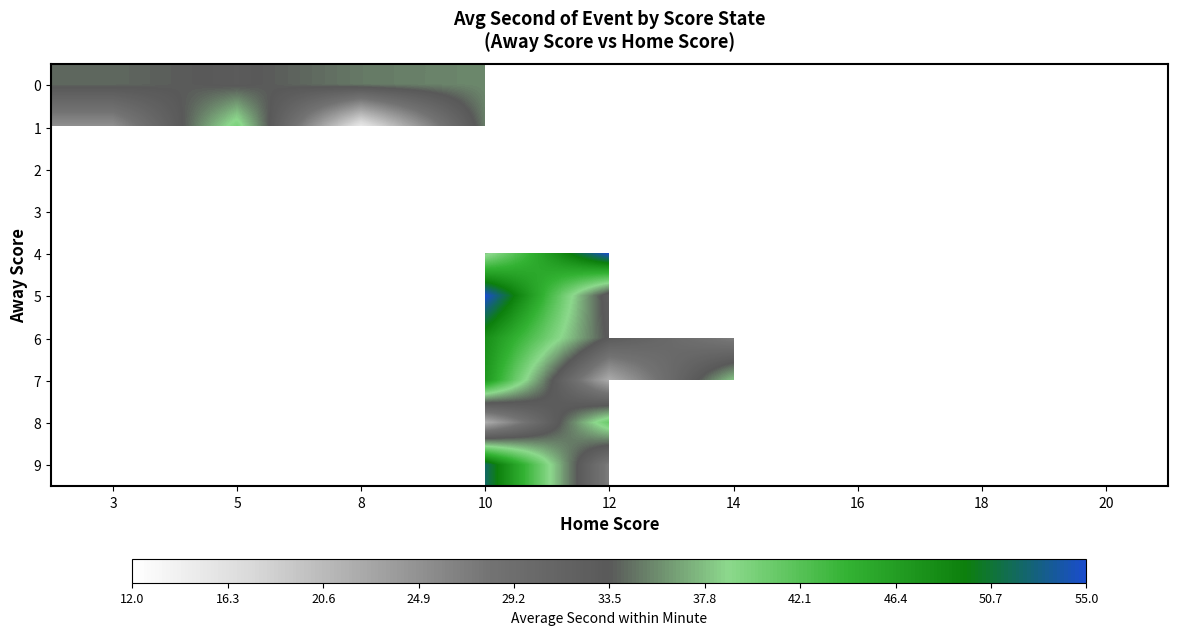

What is the minimum value shown in the chart?

12.0